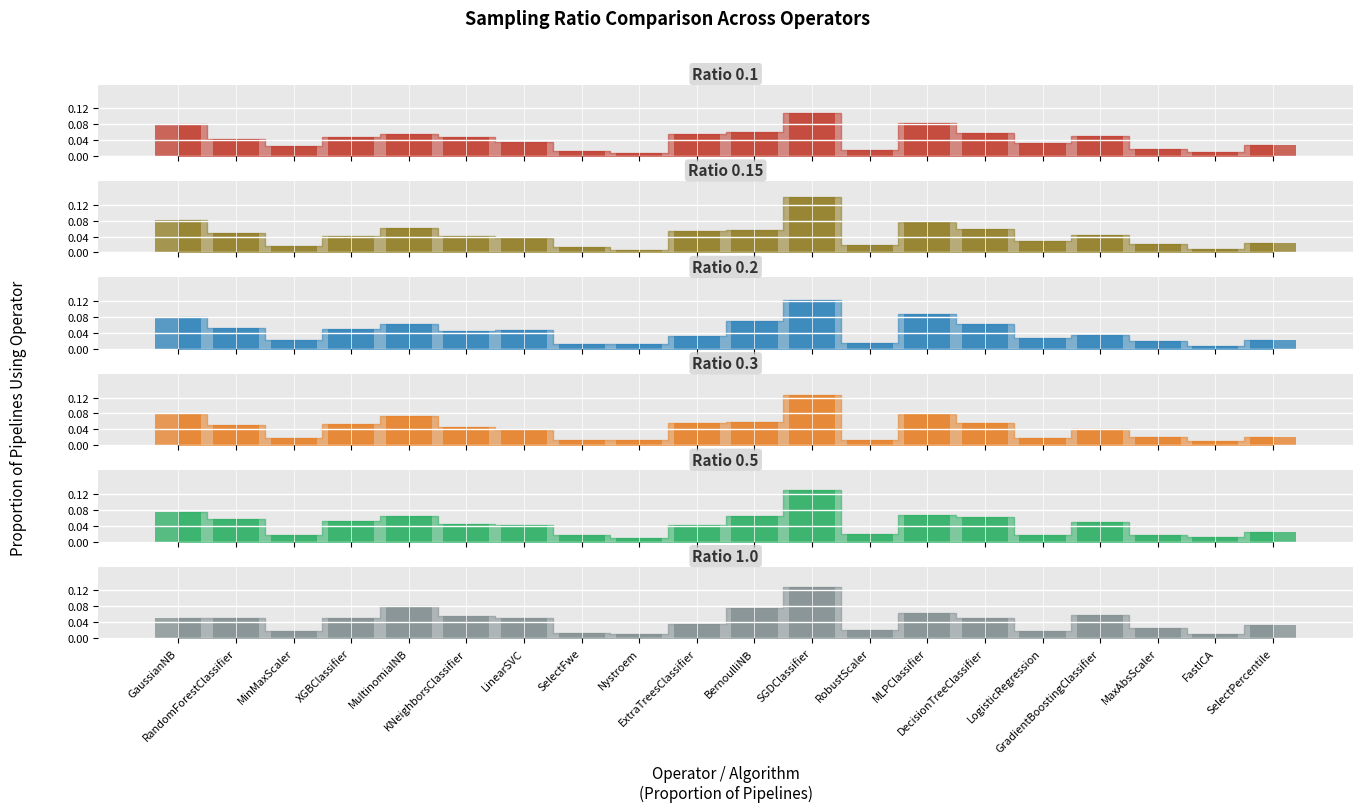

How many groups of bars are there?

20